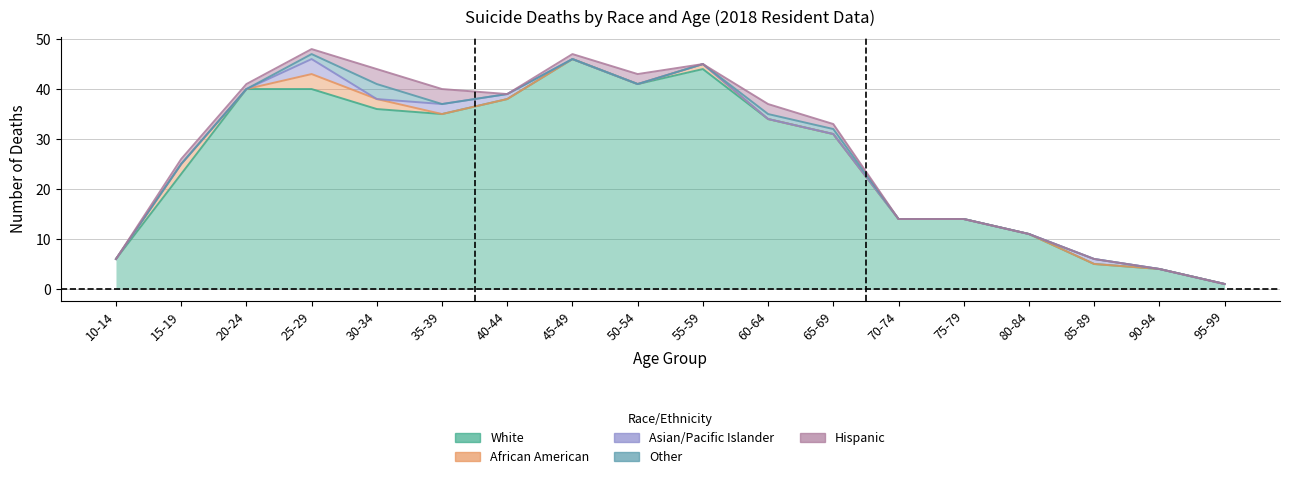

What is the sum of all Asian/Pacific Islander values?

7